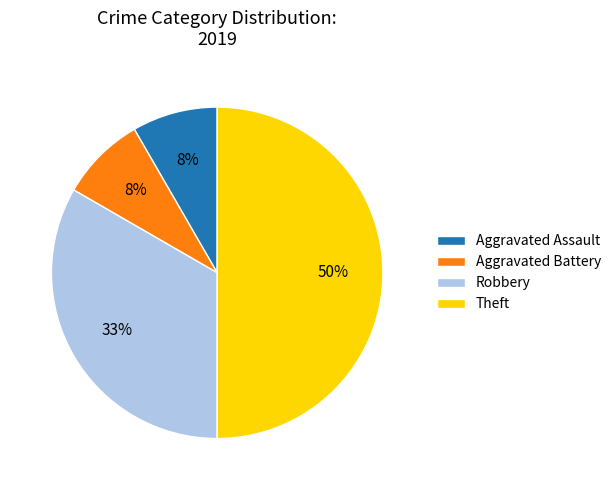

What is the largest slice in the pie chart?

Theft